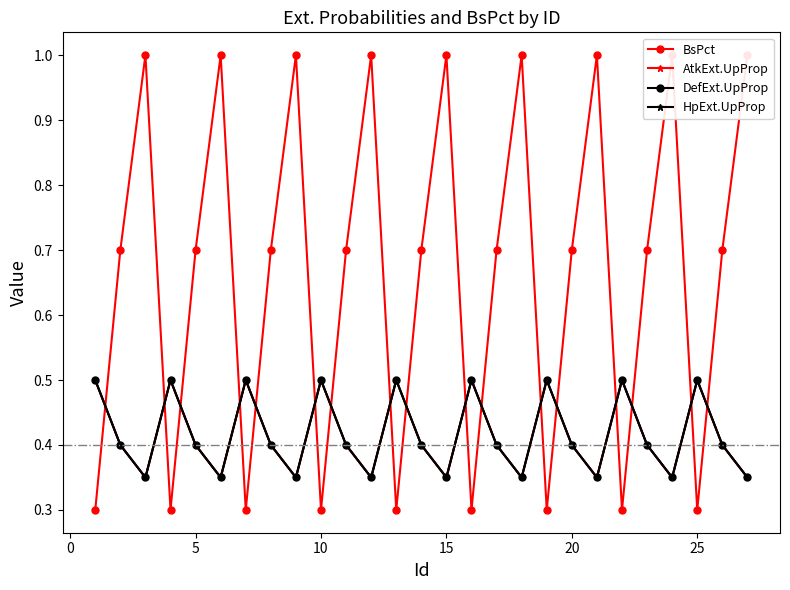

At 25, list the series in order from largest to smallest.

AtkExt.UpProp, DefExt.UpProp, HpExt.UpProp, BsPct